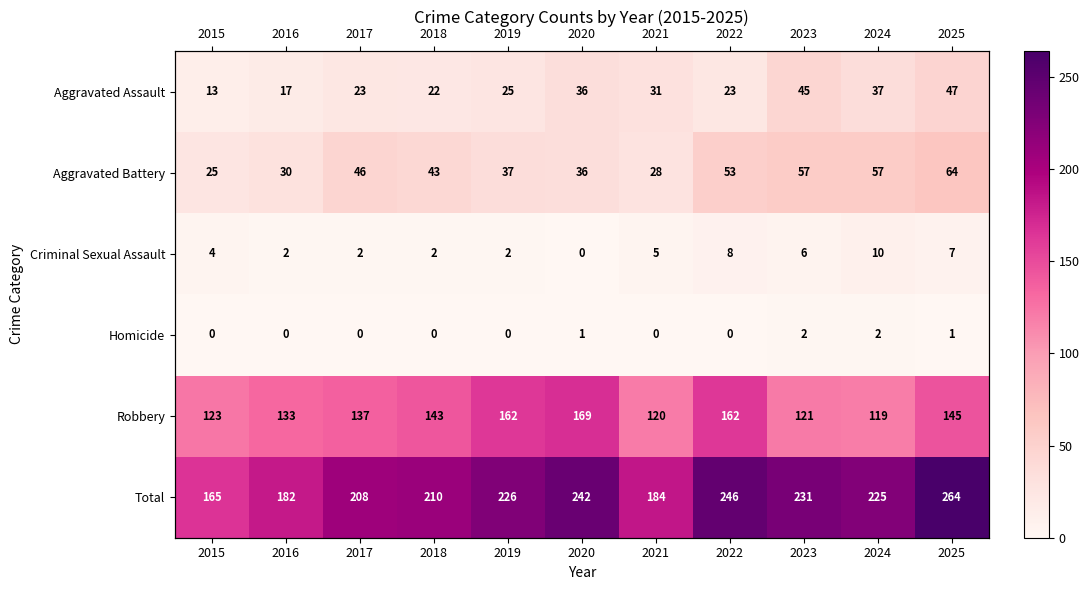

What is the difference between the maximum and minimum values in the Aggravated Battery series?

39